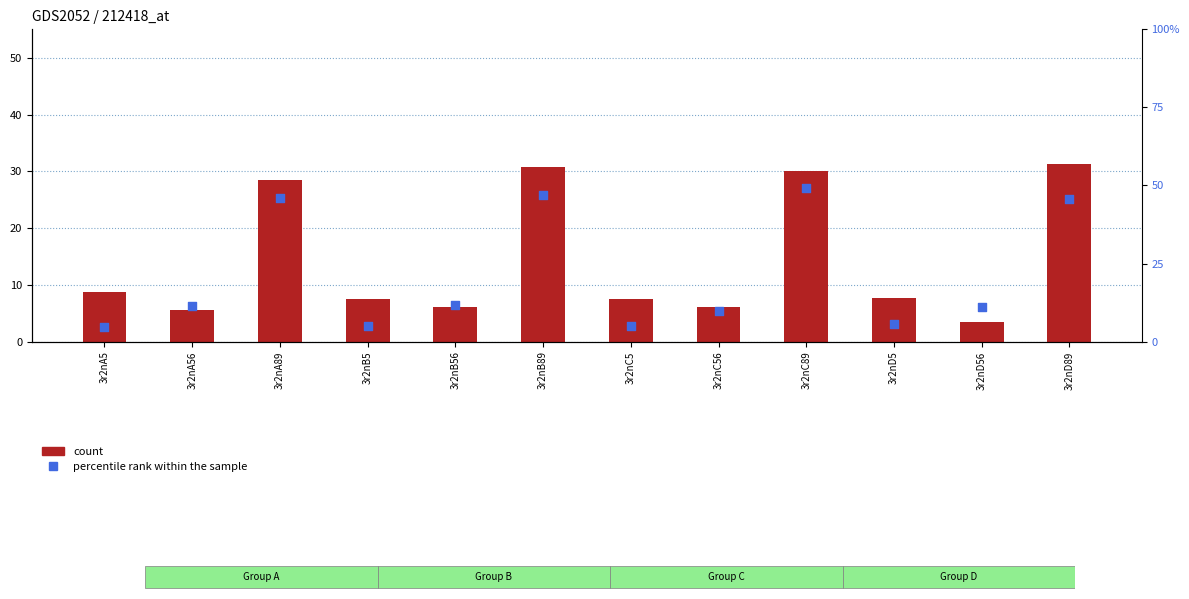

What are all the series names shown in the legend?

count, percentile rank within the sample